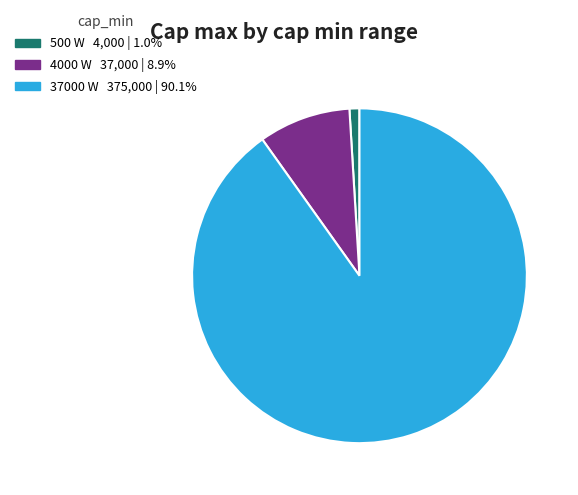

Is there any slice that represents more than half of the pie?

Yes